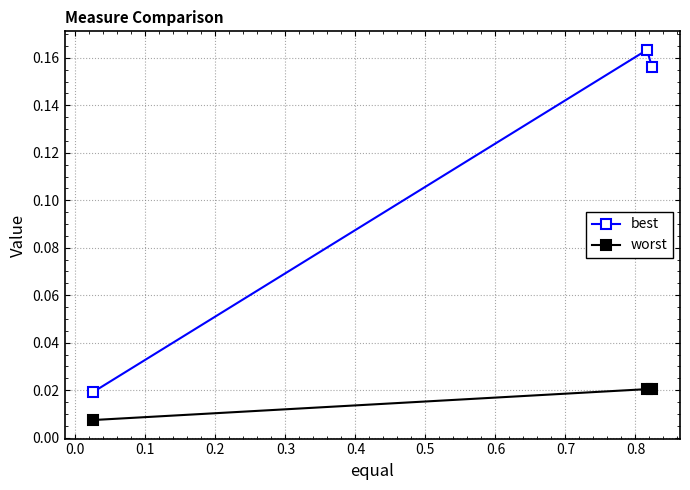

How many worst values are between 0 and 1?

3